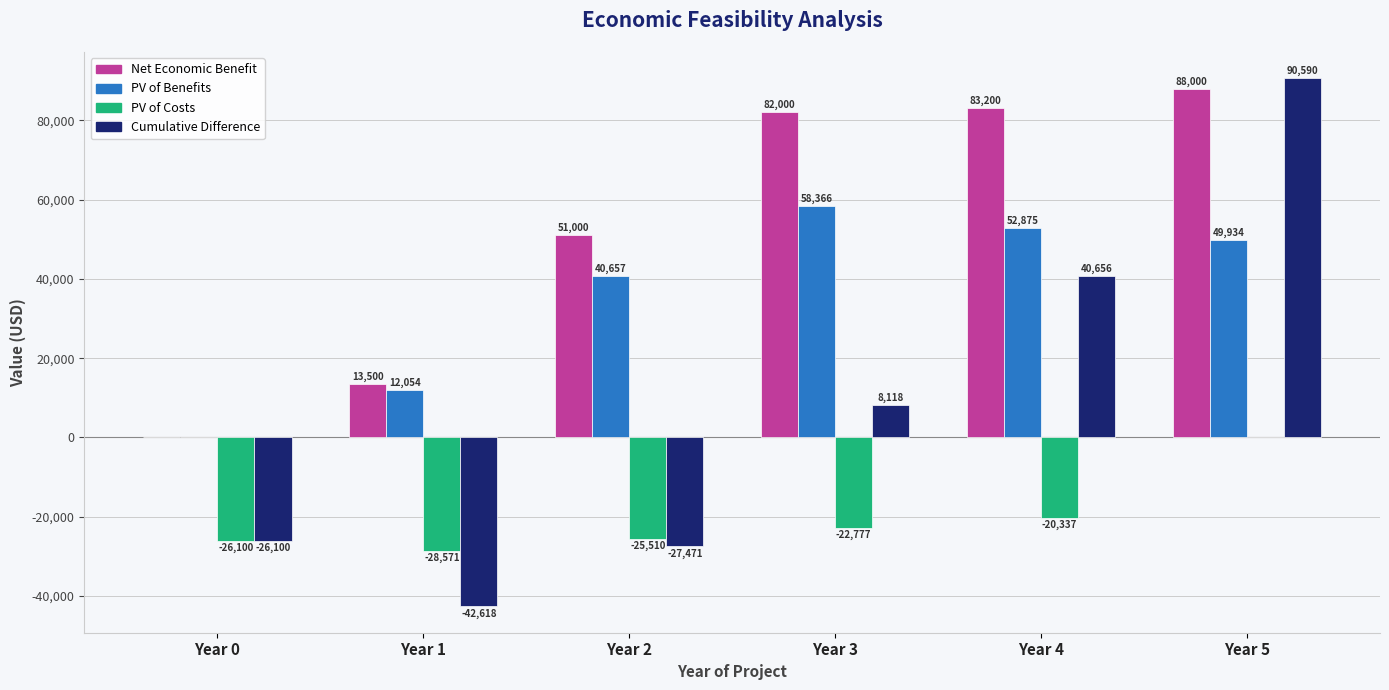

Is the value of Net Economic Benefit at Year 5 greater than the value of PV of Costs at Year 3?

Yes